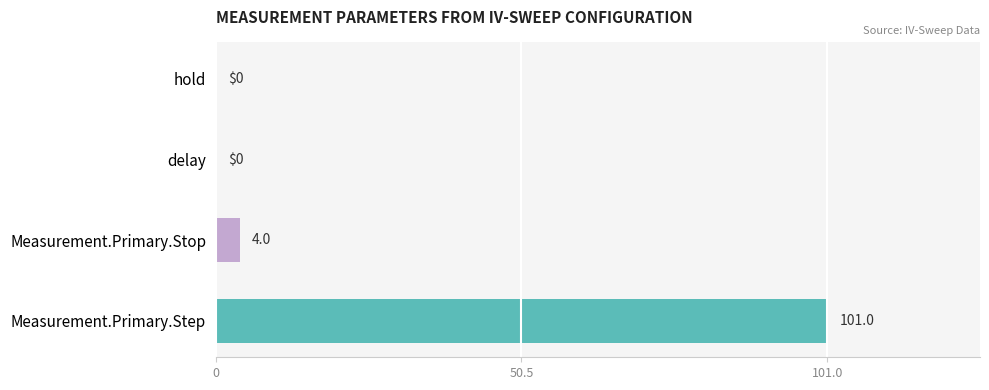

Reading top to bottom, list all the values displayed in this chart.

hold=0	delay=0	Measurement.Primary.Stop=4	Measurement.Primary.Step=101